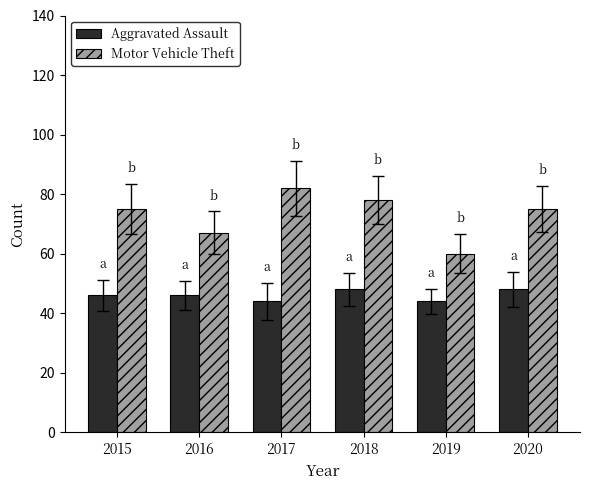

What is the value of the Motor Vehicle Theft bar at the 4th from the left?

78